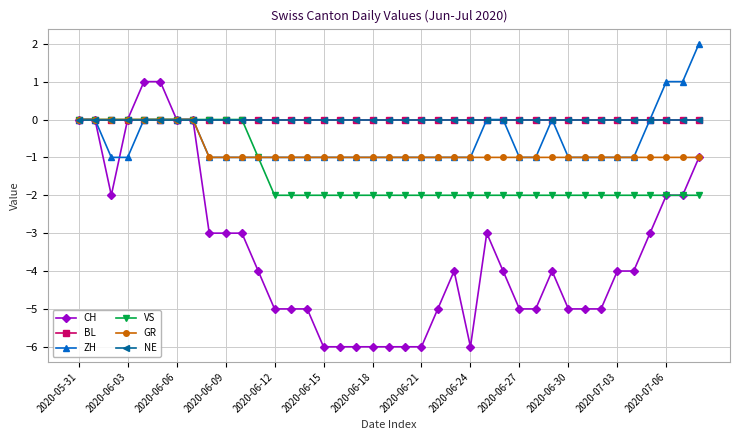

What is the value of the VS point at the 19th from the left?

-2